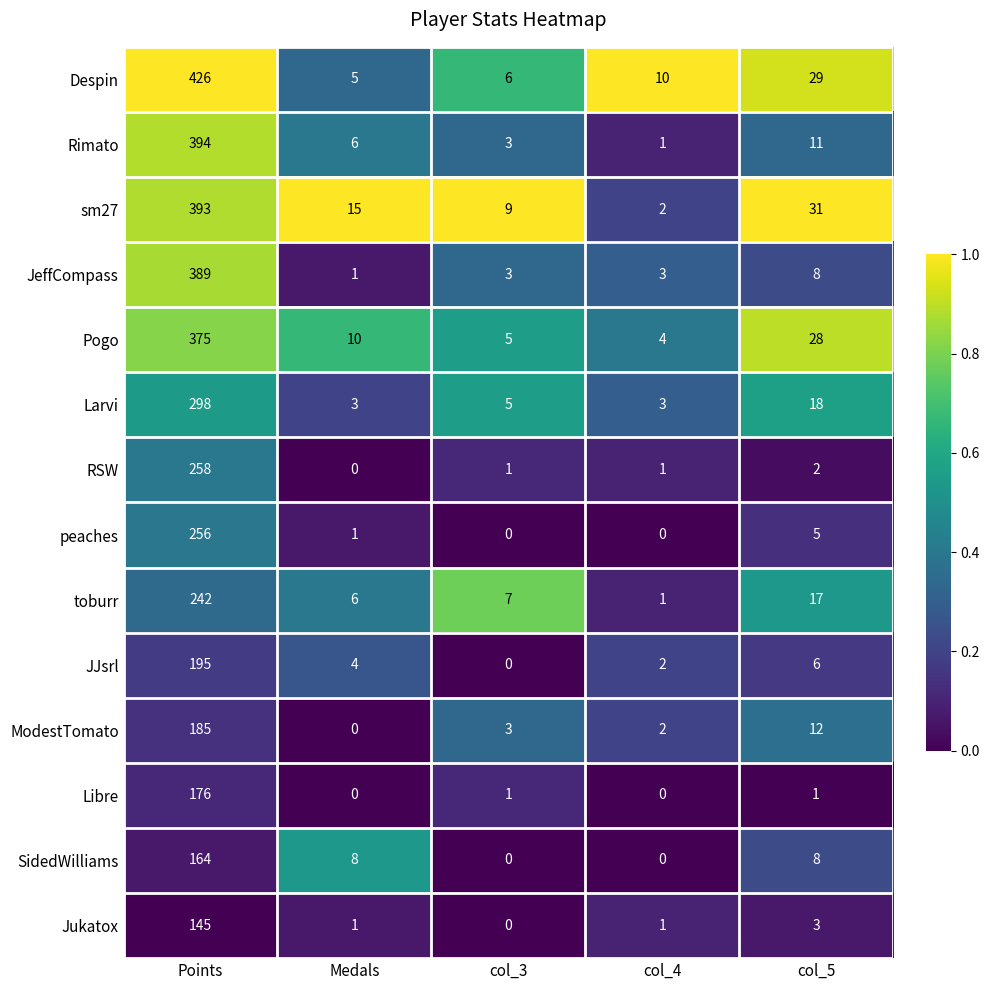

What is the average value of the JJsrl series?

41